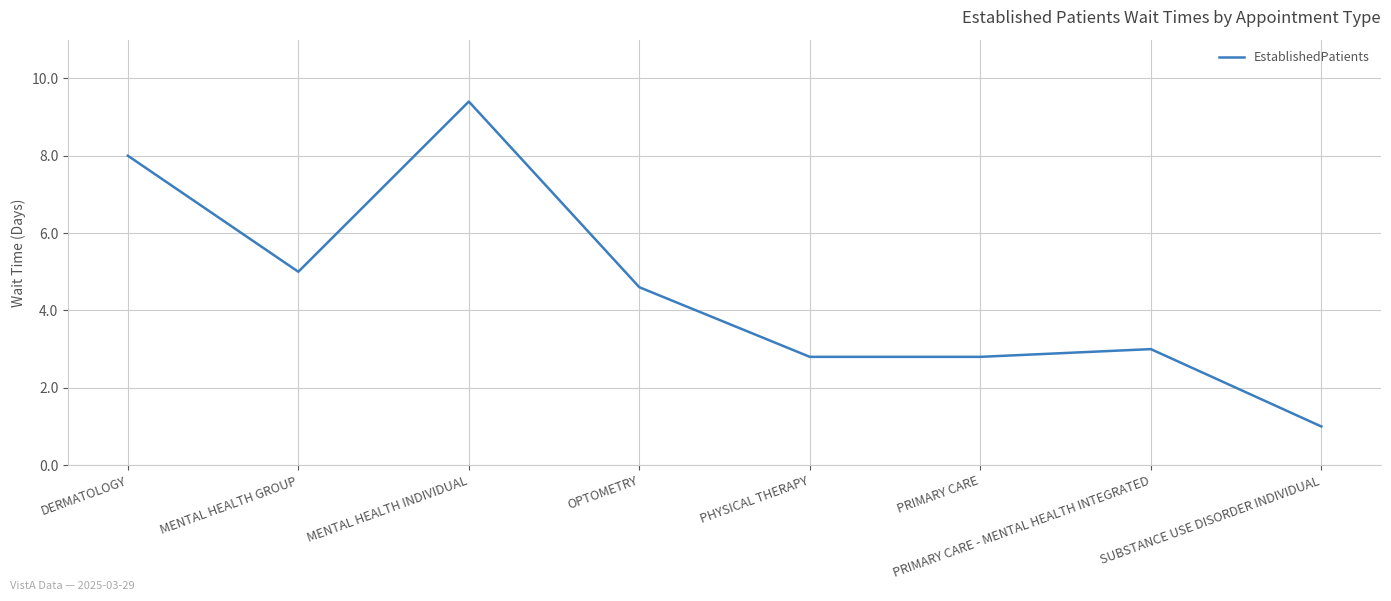

Which label corresponds to the largest value in the chart?

MENTAL HEALTH INDIVIDUAL